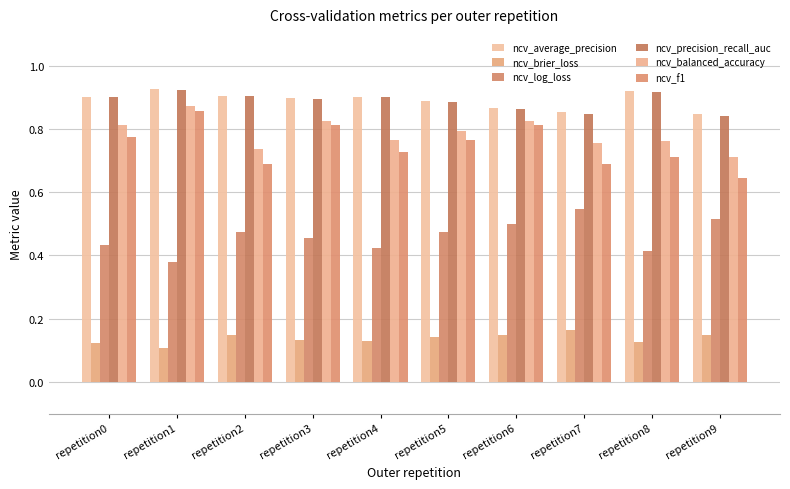

What are all the series names shown in the legend?

ncv_average_precision, ncv_brier_loss, ncv_log_loss, ncv_precision_recall_auc, ncv_balanced_accuracy, ncv_f1